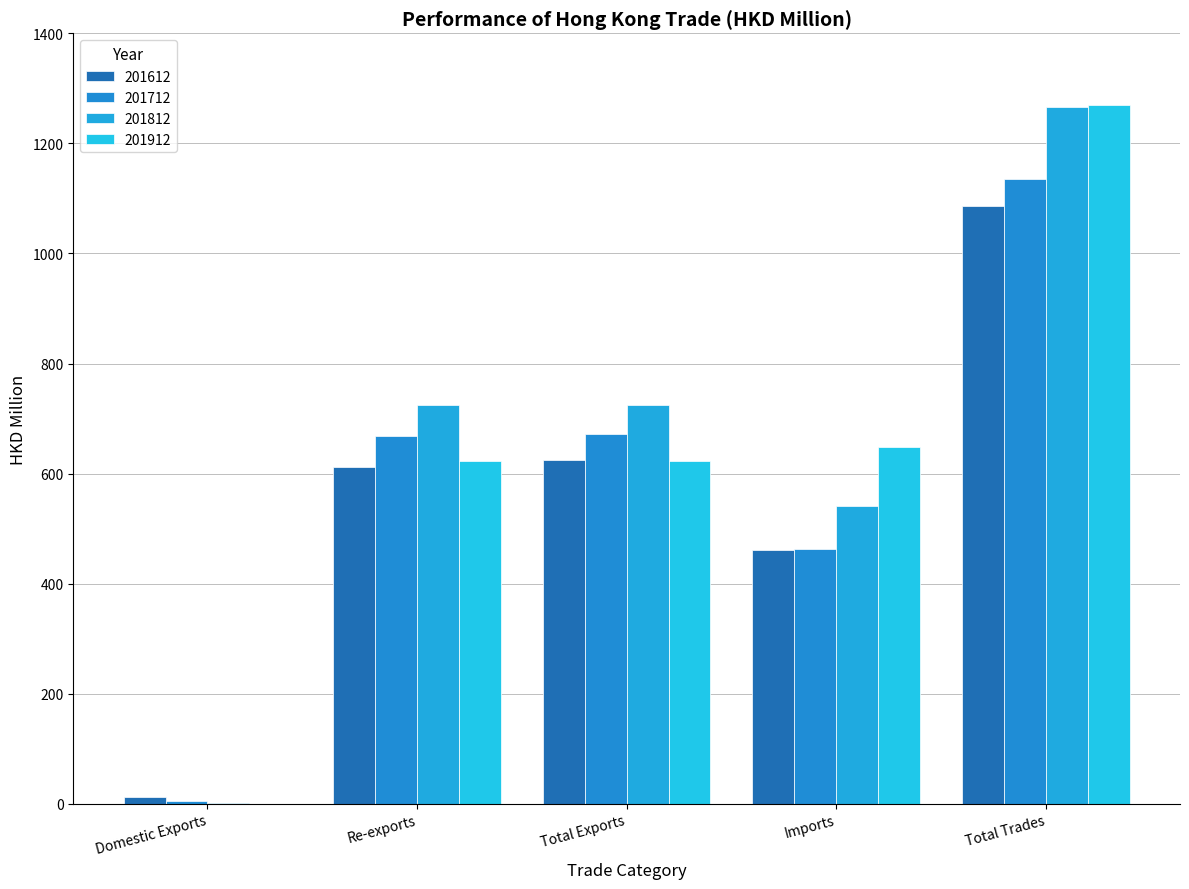

Rank the categories by 201612 value from lowest to highest.

Domestic Exports, Imports, Re-exports, Total Exports, Total Trades